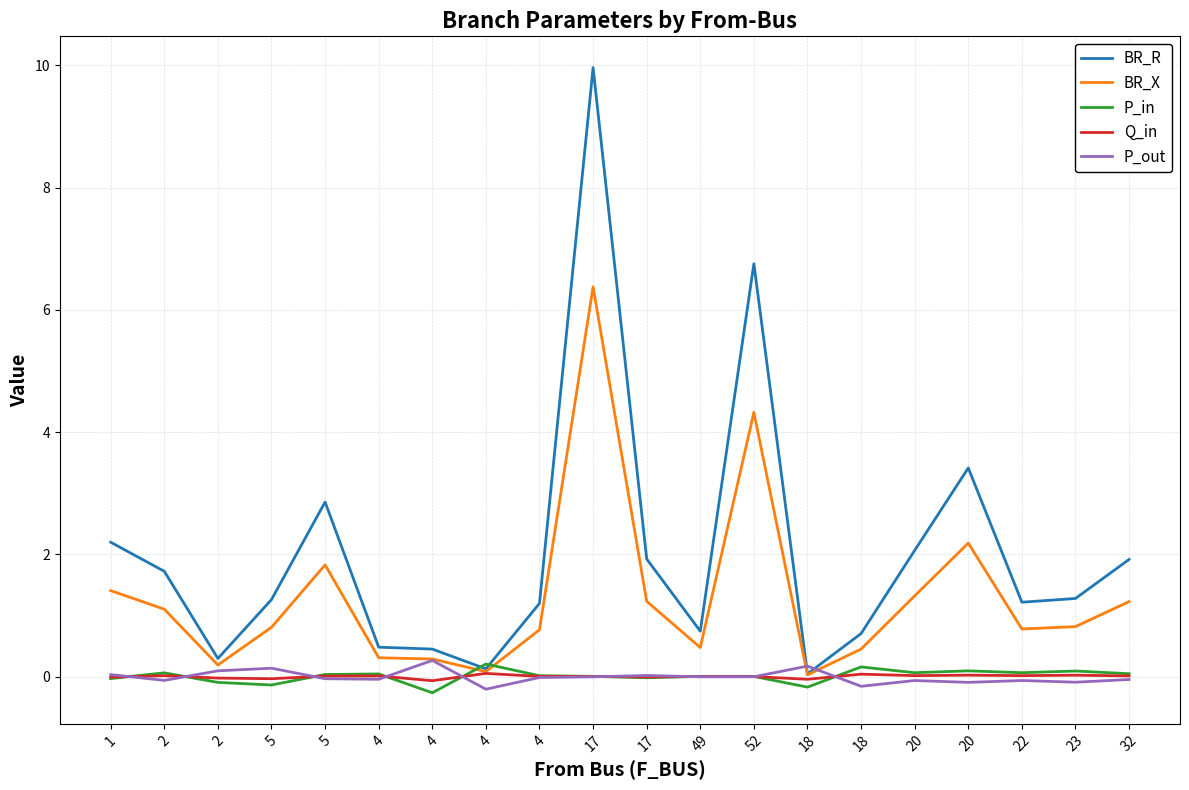

Which series has the largest total across all categories?

BR_R